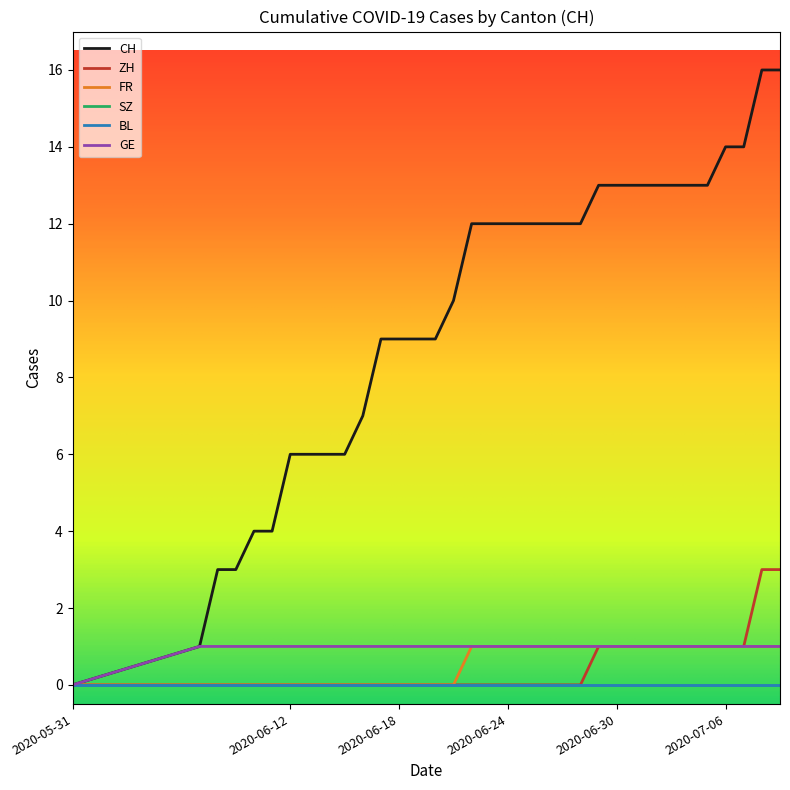

Does the chart have visible grid lines?

No